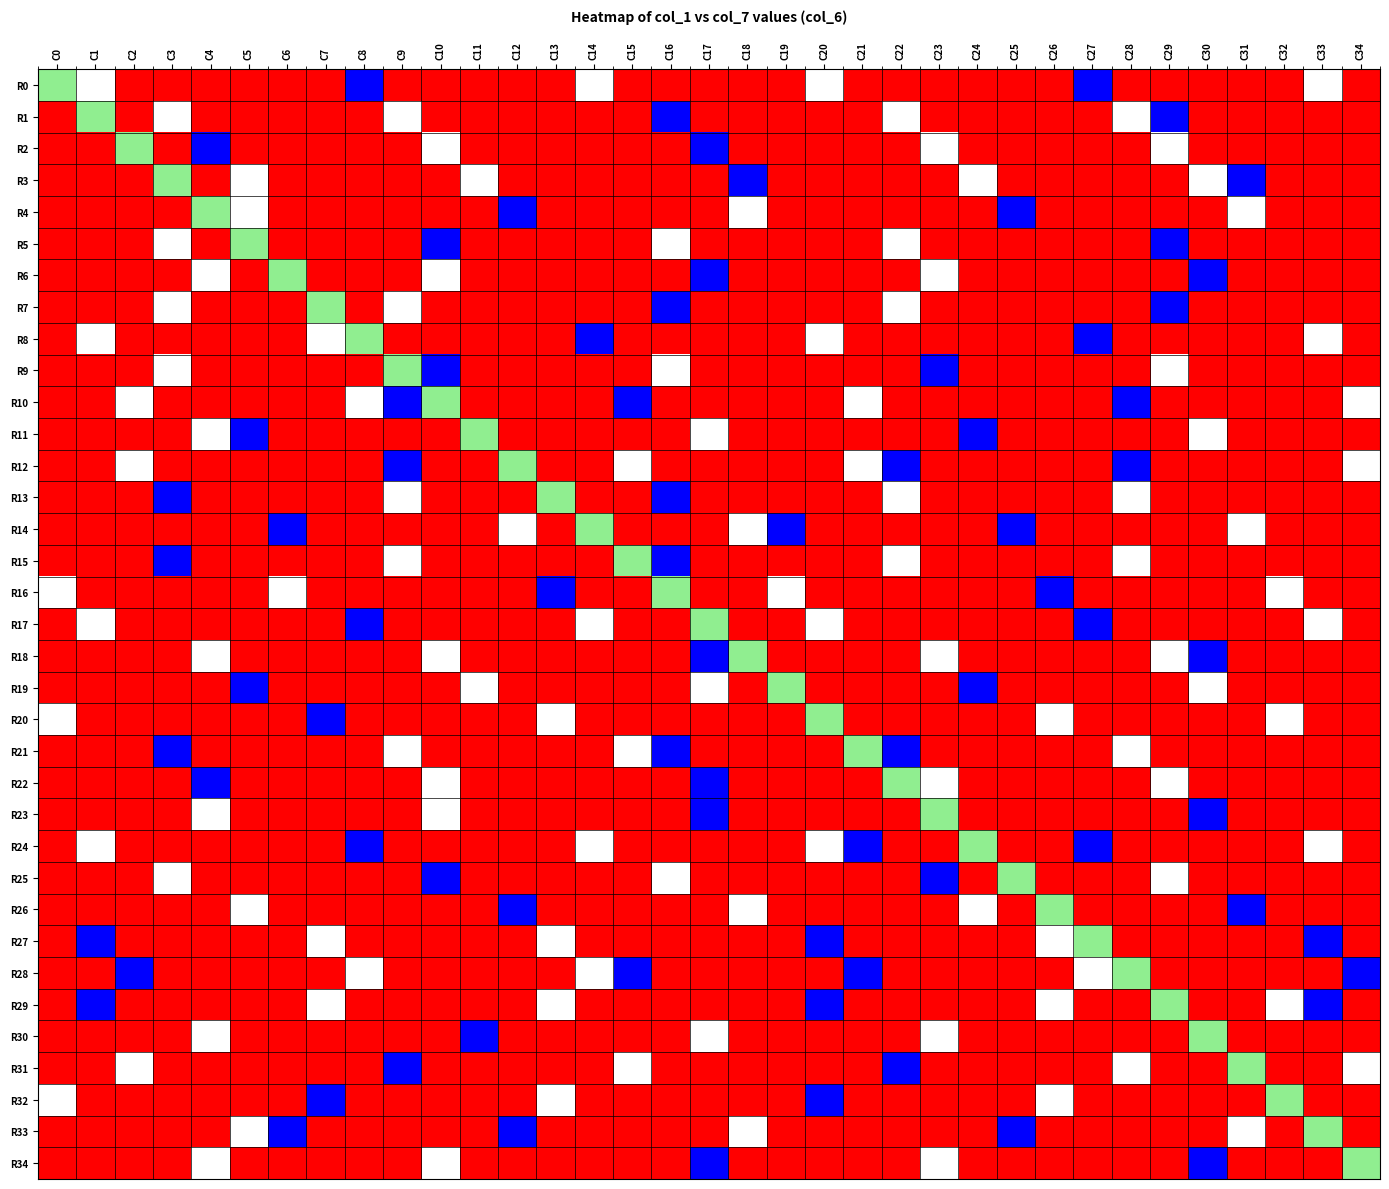

Between C11 and C30, which is larger?

C11